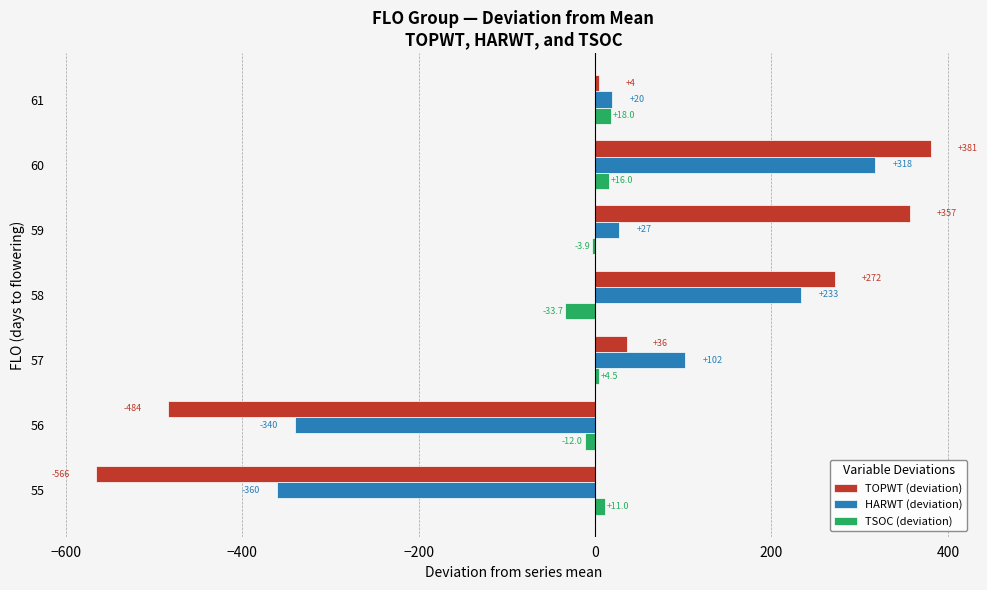

At which category is the sum across all series the highest?

60